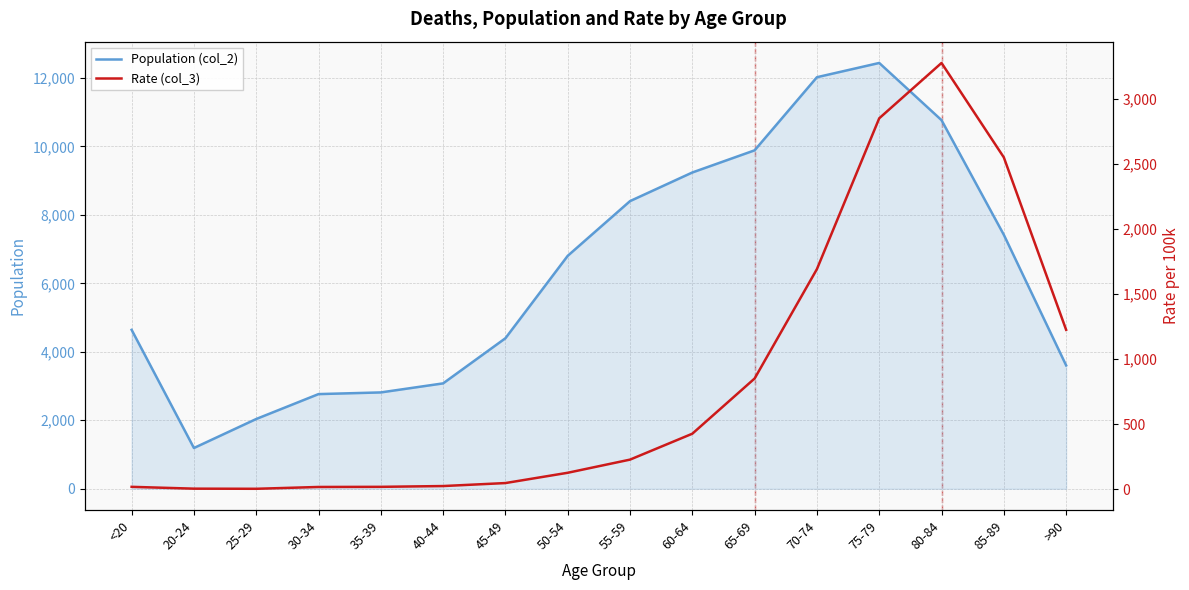

True or false: Rate (col_3) and Population (col_2) cross at least once.

False